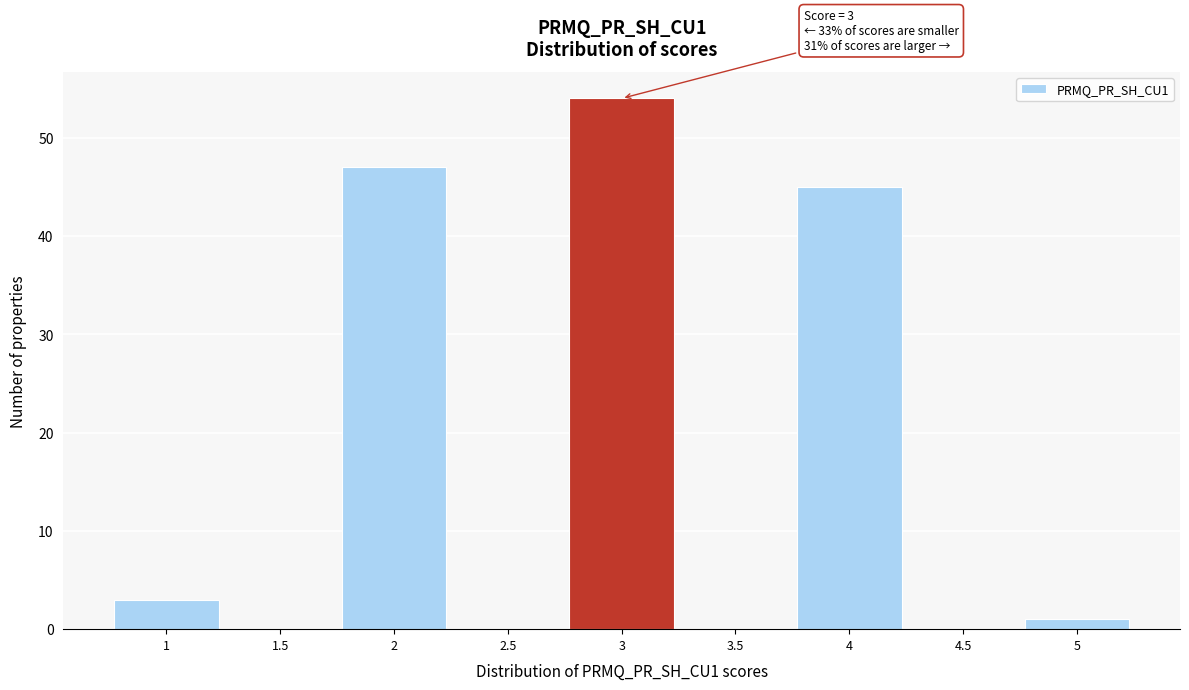

Which range on the x-axis has the tallest bar?

2.75 to 3.25